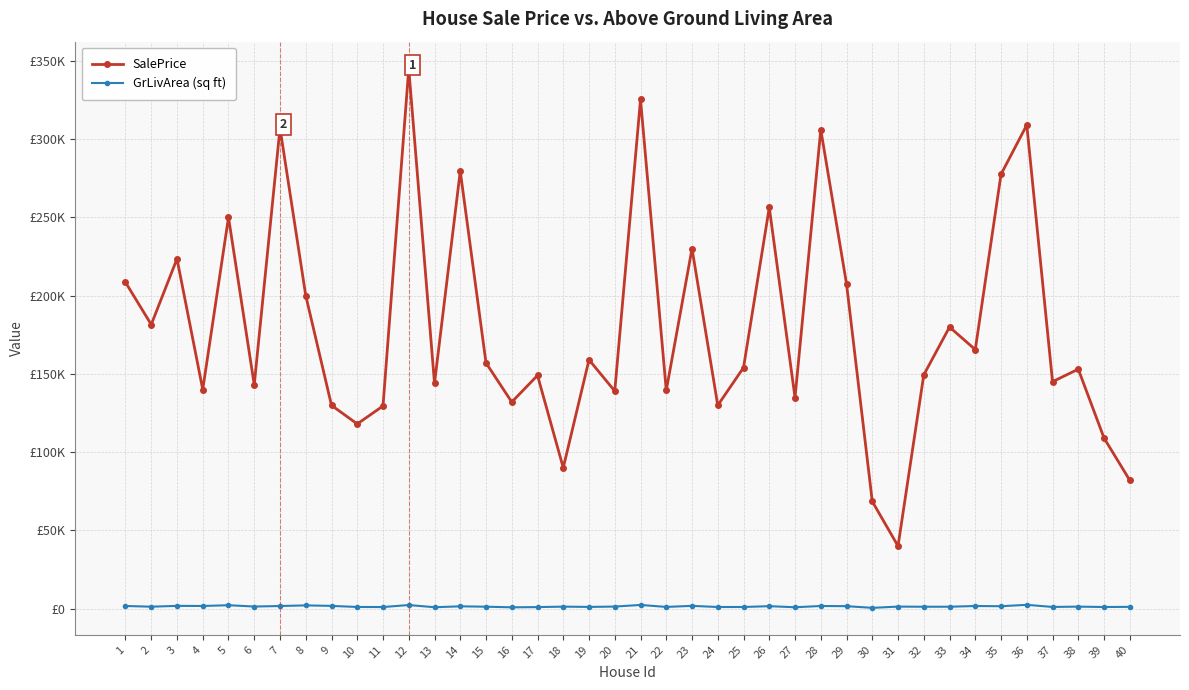

Reading left to right, extract all data points from this chart.

SalePrice: 208500	181500	223500	140000	250000	143000	307000	200000	129900	118000	129500	345000	144000	279500	157000	132000	149000	90000	159000	139000	325300	139400	230000	129900	154000	256300	134800	306000	207500	68500	40000	149350	179900	165500	277500	309000	145000	153000	109000	82000
GrLivArea (sq ft): 1710	1262	1786	1717	2198	1362	1694	2090	1774	1077	1040	2324	912	1494	1253	854	1004	1296	1114	1339	2376	1108	1795	1060	1060	1600	900	1704	1600	520	1317	1228	1234	1700	1561	2452	1097	1297	1057	1152